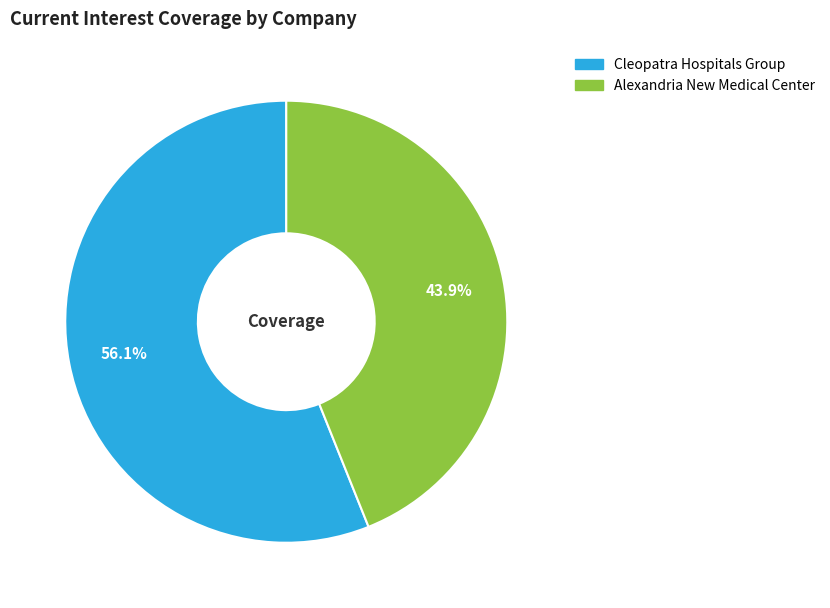

The Cleopatra Hospitals Group slice represents 69% of the pie. True or false?

False